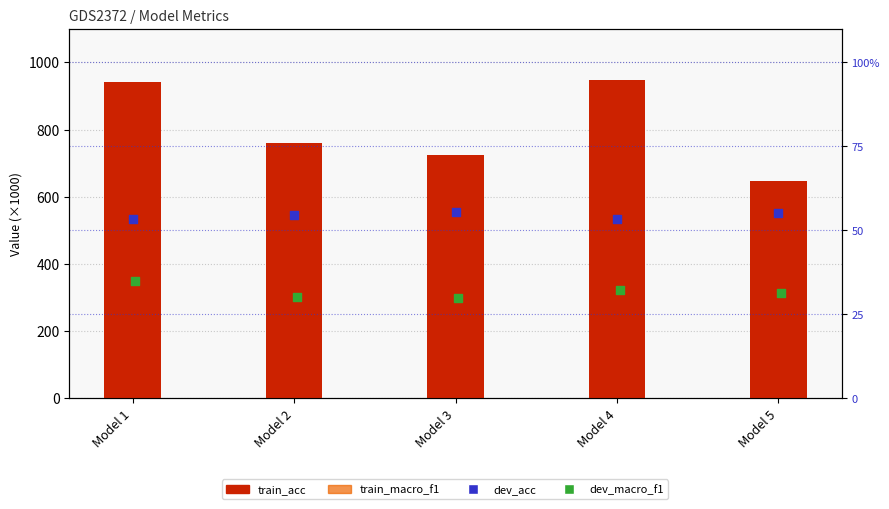

What is the total value across all series at Model 3?

1180.6